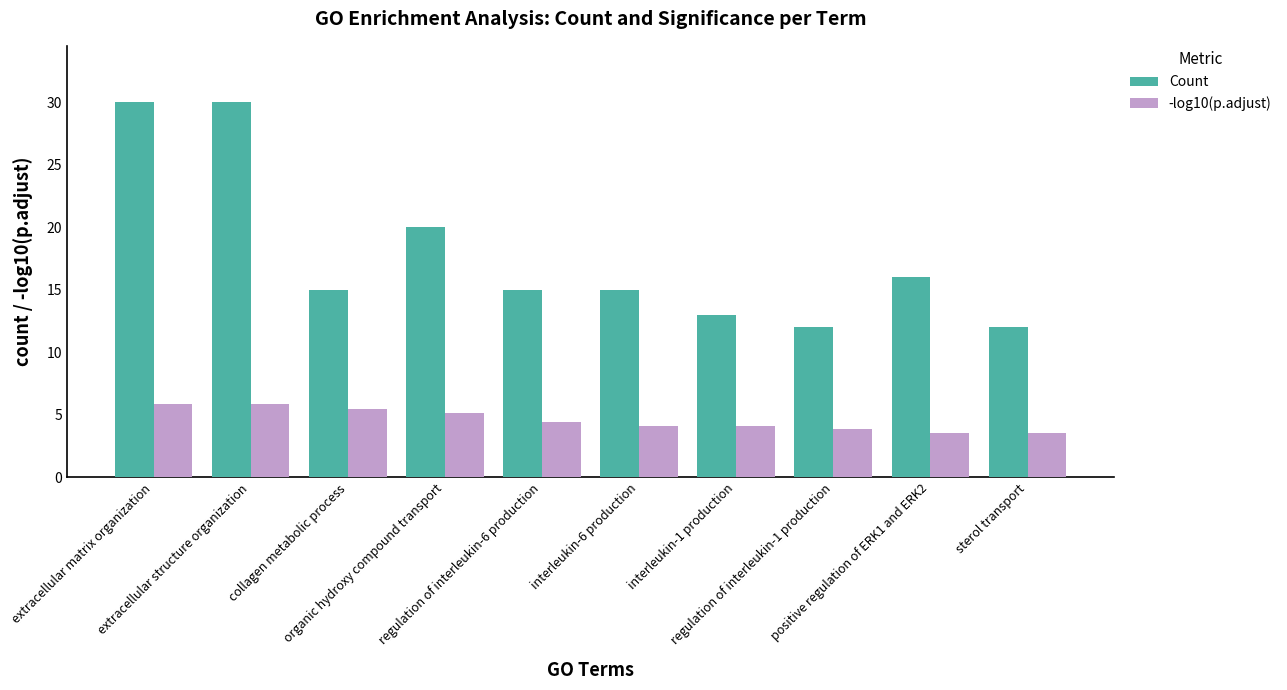

At collagen metabolic process, list the series in order from largest to smallest.

Count, -log10(p.adjust)